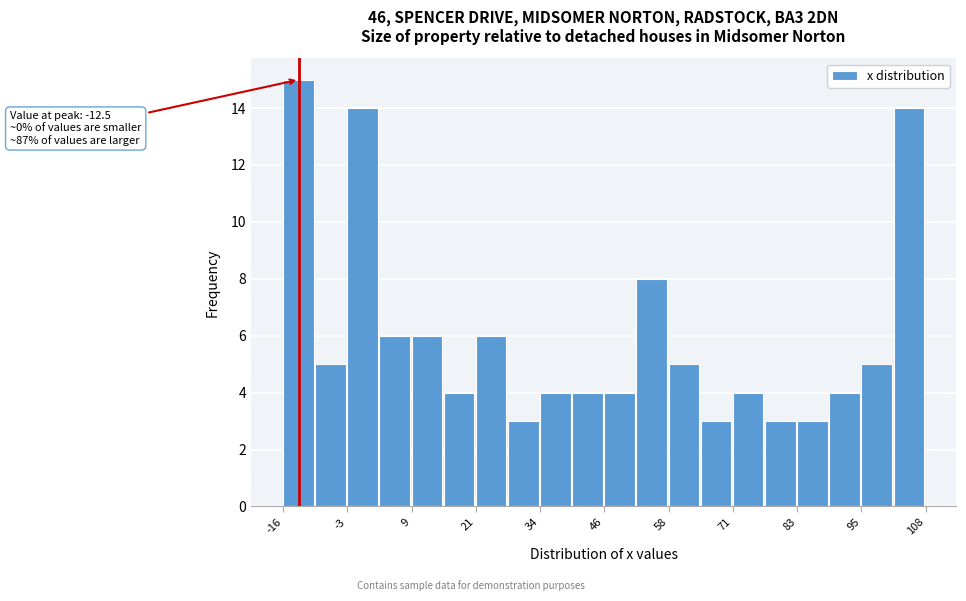

Around what value on the x-axis is the tallest bar? Give the approximate position of its centre, as read against the axis.

-12